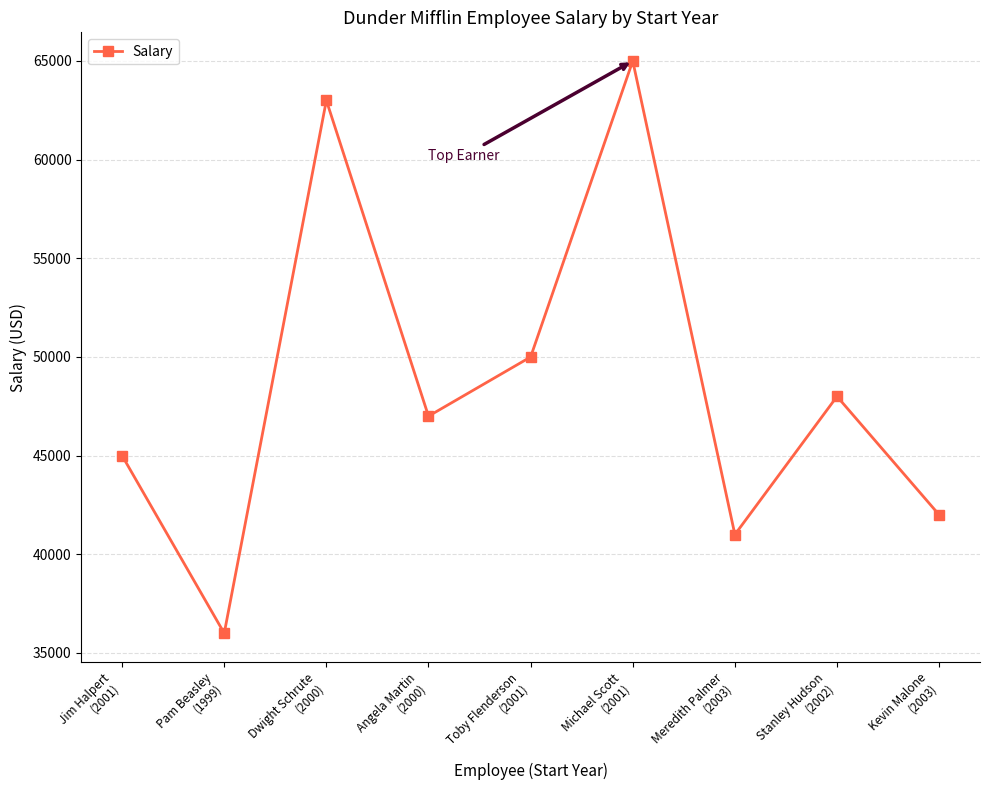

What is the value of the 3rd point from the left?

63000